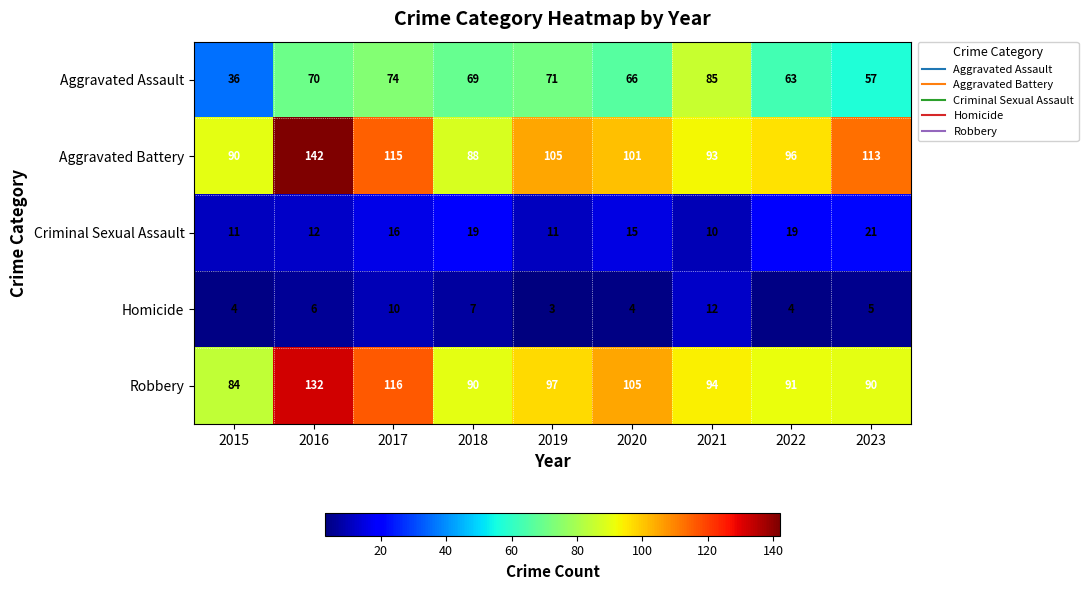

What is the average value of the Aggravated Battery series?

105